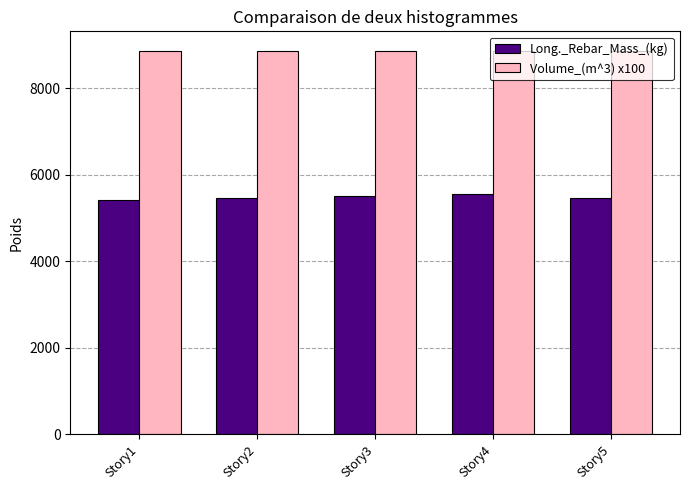

How many bars are there in each group?

2